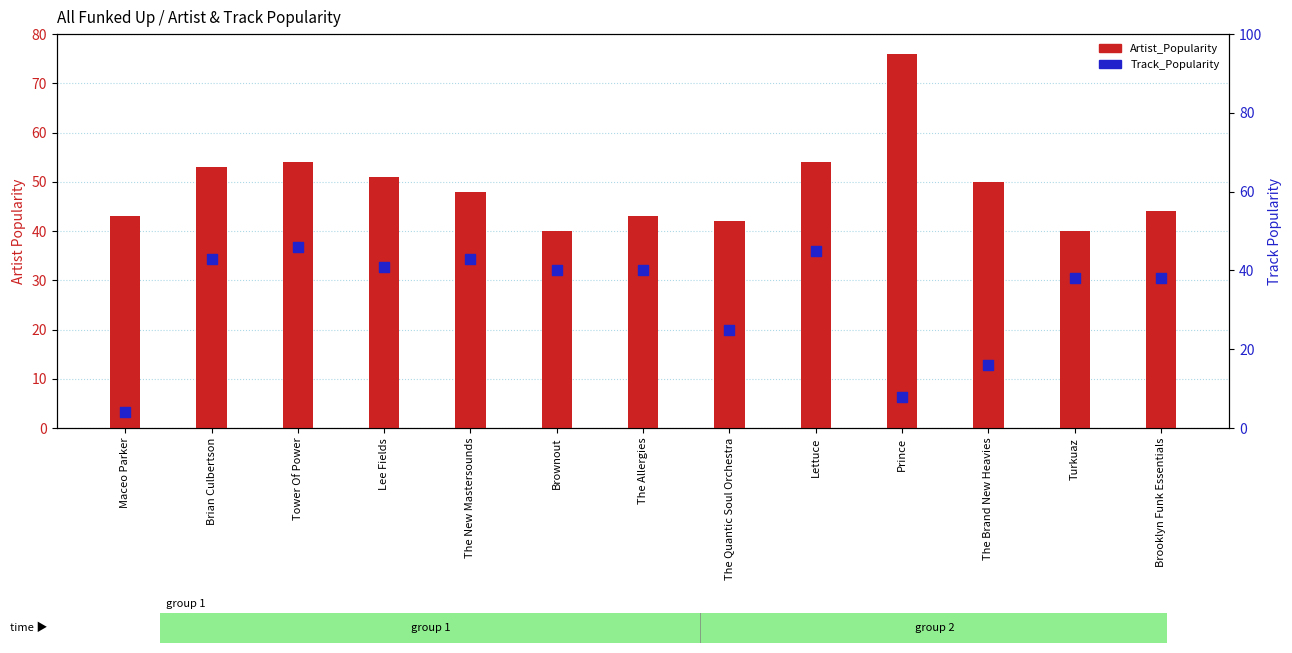

Which series has the largest total across all categories?

Artist_Popularity